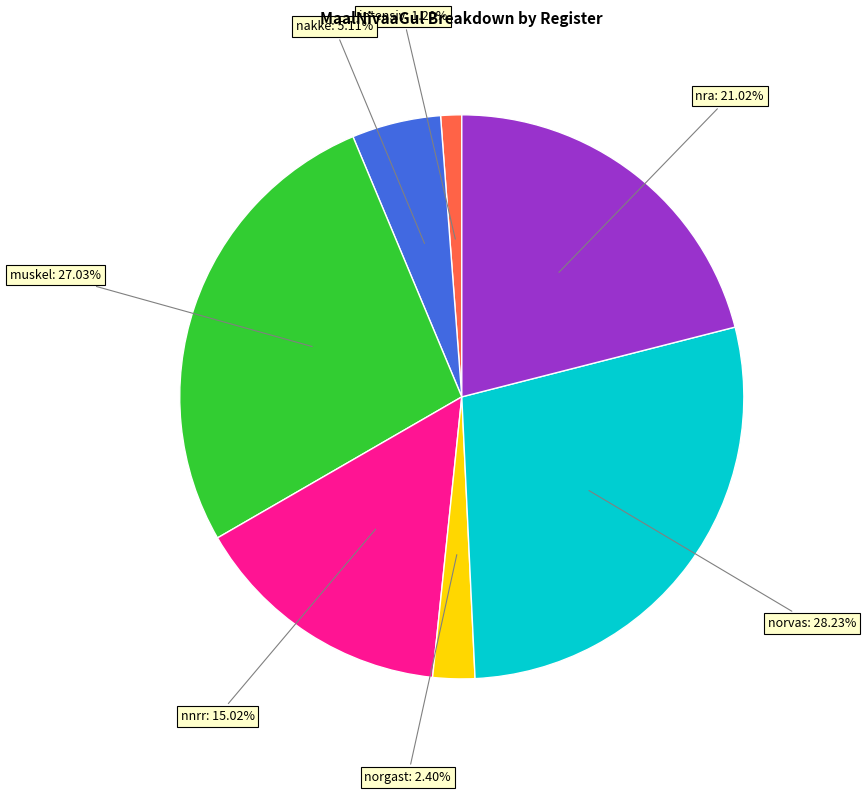

Is there a majority slice in this chart?

No